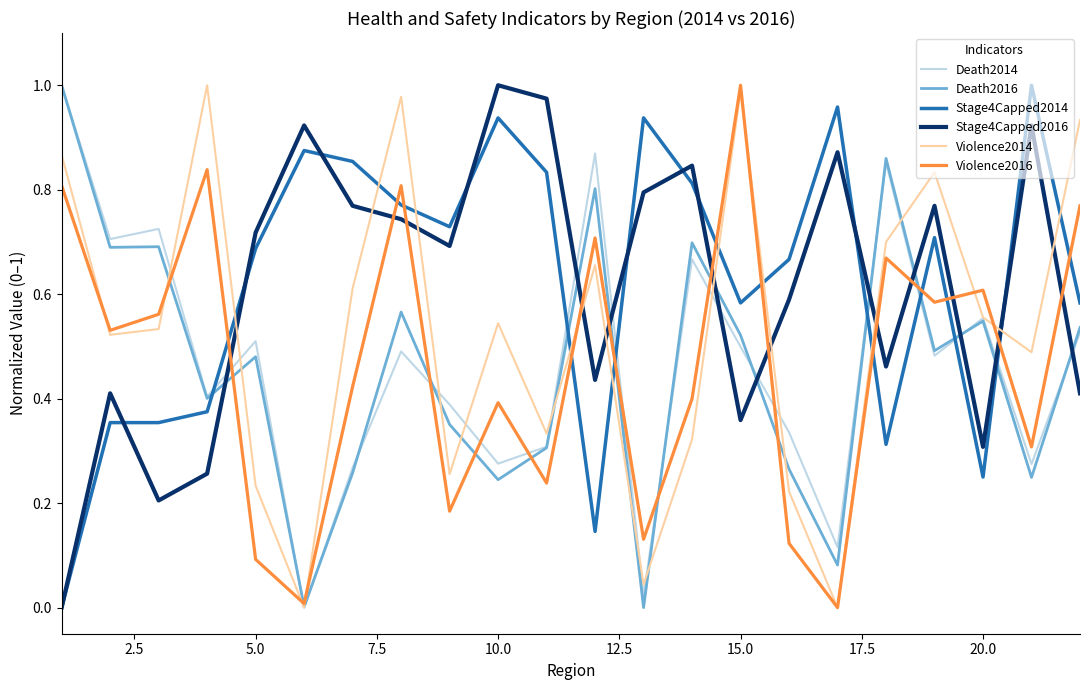

How many positive values does the Stage4Capped2014 series have?

21